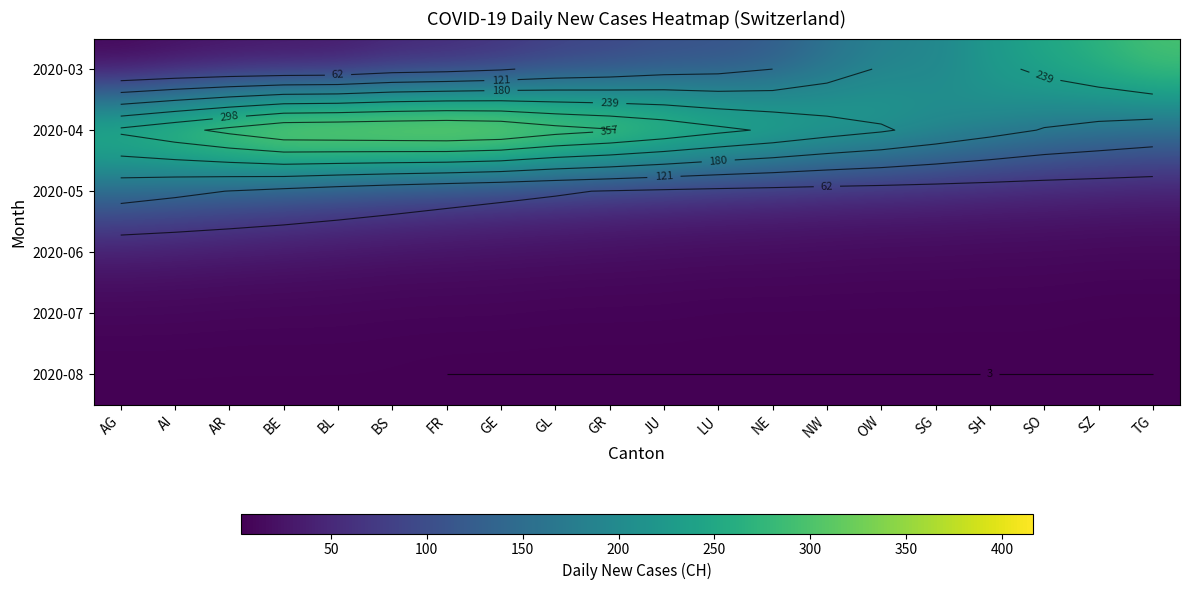

What is the sum of the 2020-04 values at OW and JU?

583